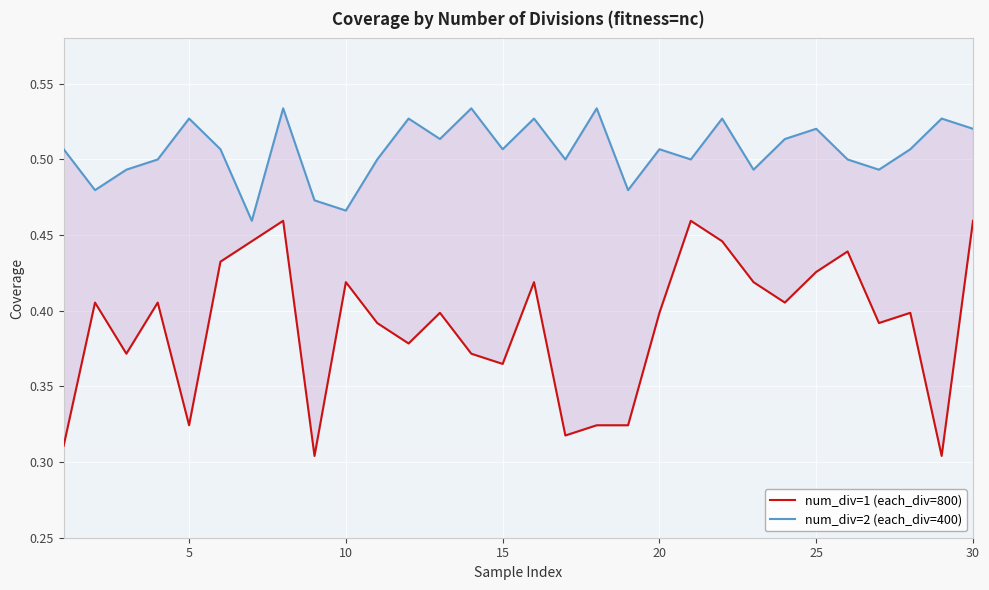

Rank the series by their maximum value, from lowest to highest.

num_div=1 (each_div=800), num_div=2 (each_div=400)